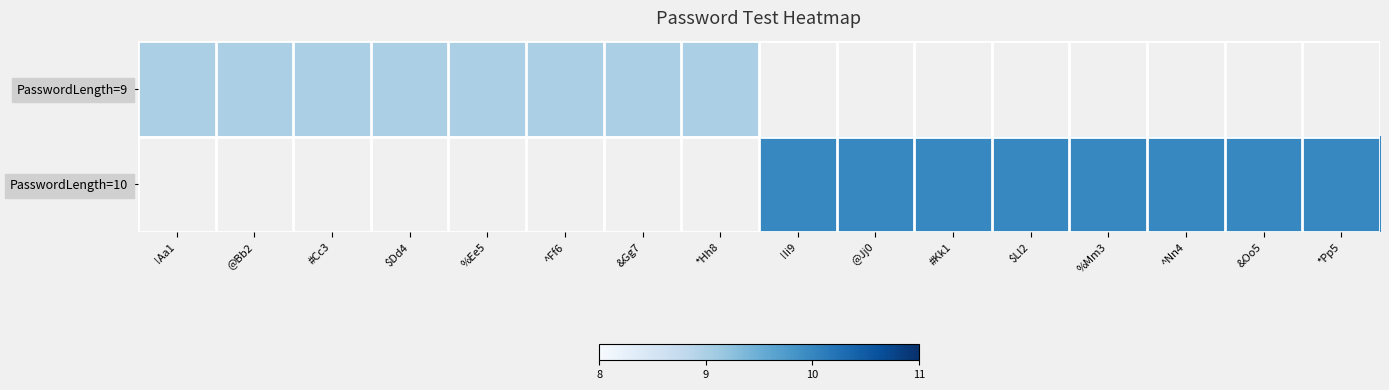

Which label corresponds to the smallest value in the chart?

!Aa1